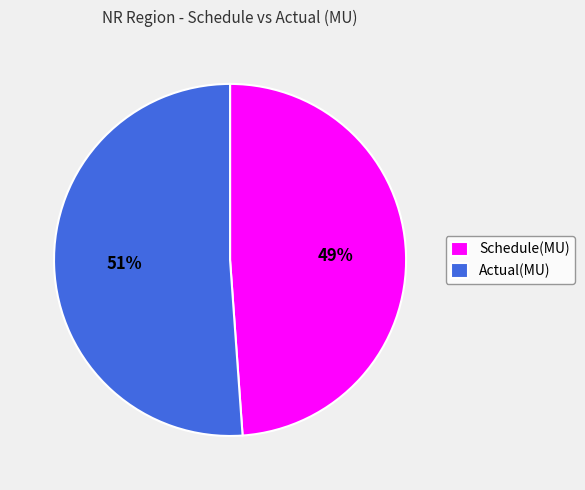

What is the ratio of the value at Schedule(MU) to the value at Actual(MU)?

1.0